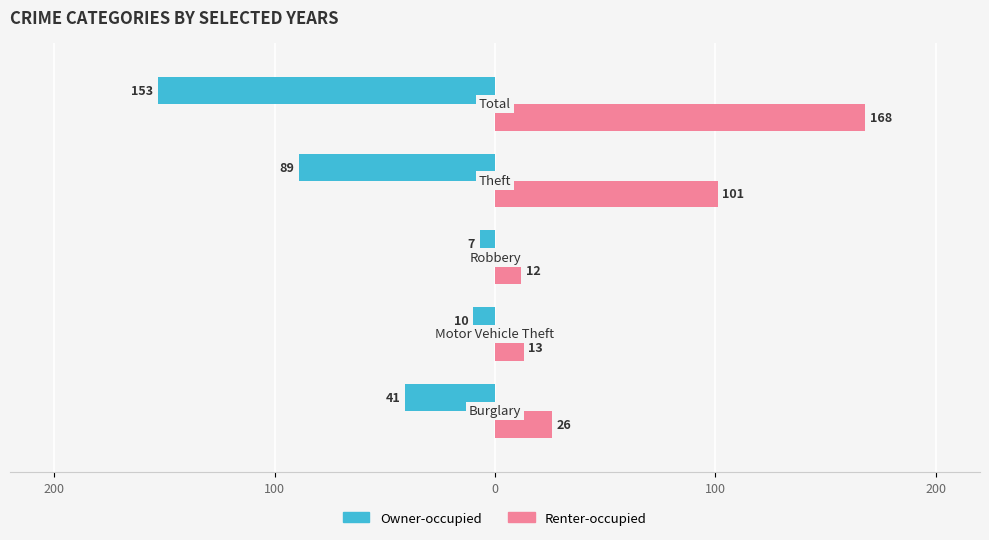

What is the sum of all Renter-occupied values?

320